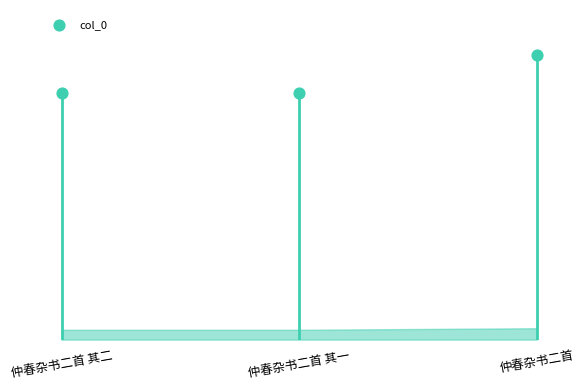

Between 仲春杂书二首 其一 and 仲春杂书二首, which is larger?

仲春杂书二首